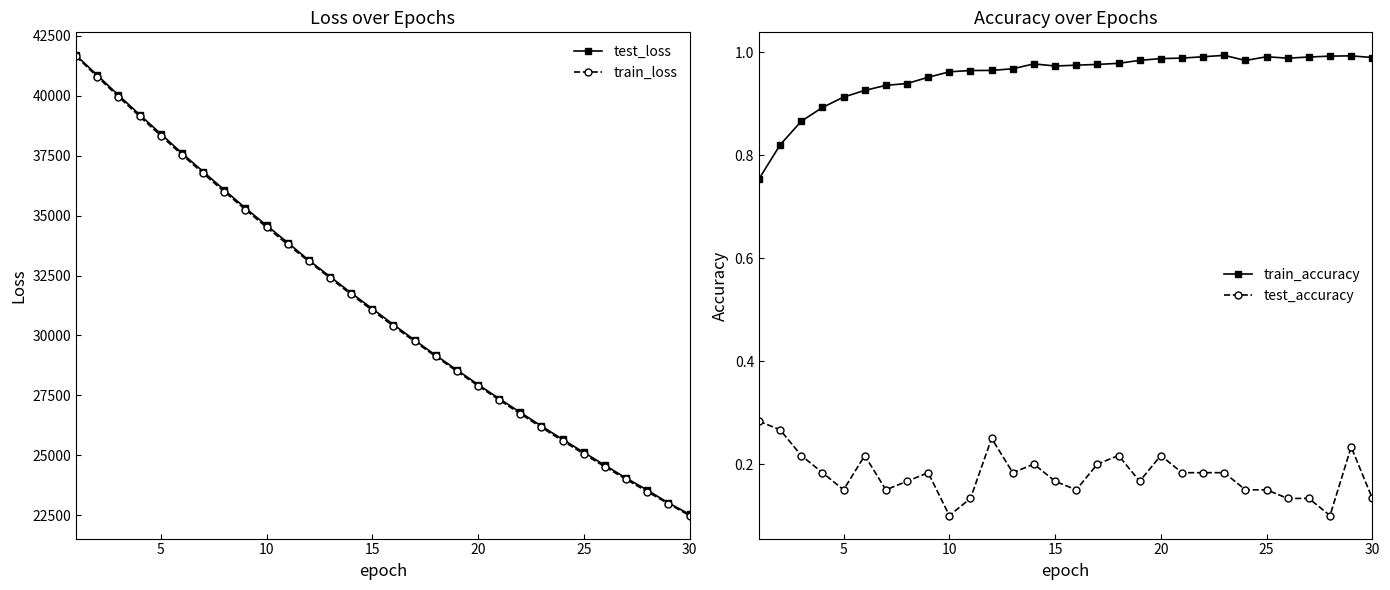

What are all the series names shown in the legend?

test_loss, train_loss, train_accuracy, test_accuracy